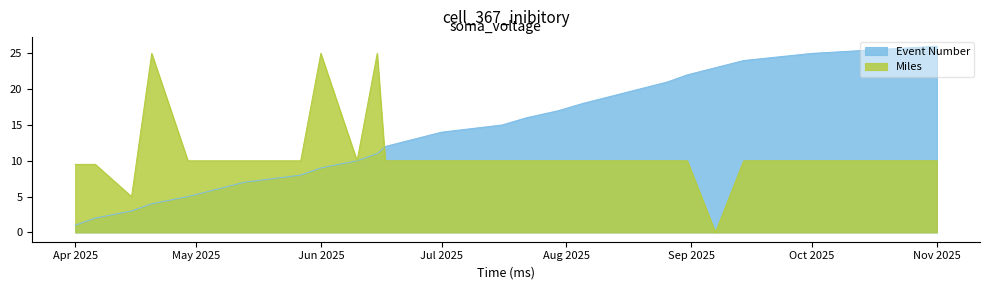

What is the difference between the second highest and second lowest values in the Event Number series?

23.0